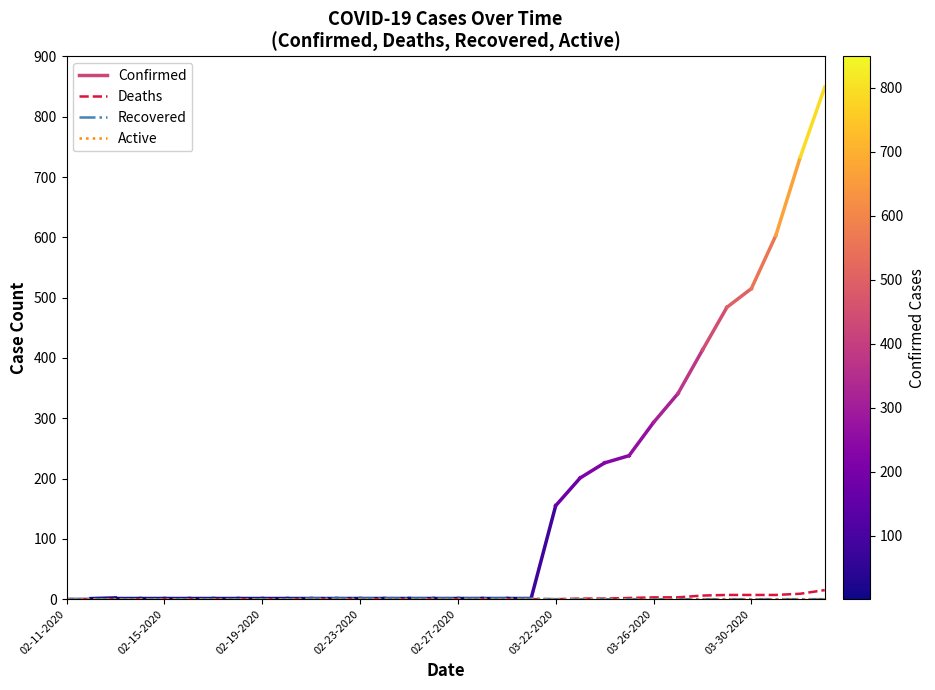

How many lines are shown in the chart?

3